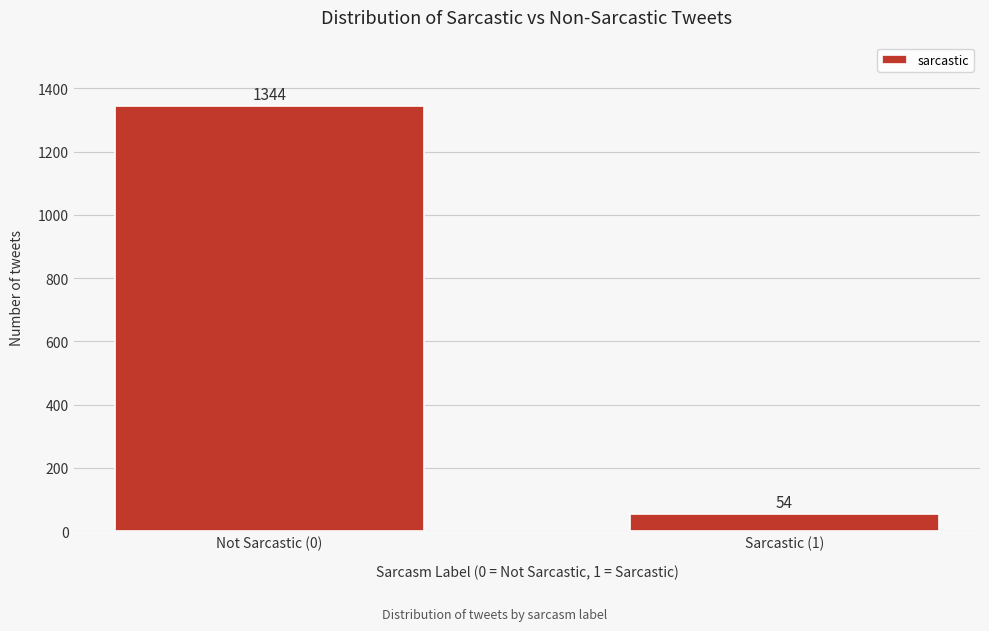

Reading right to left, what are all the values shown in this chart?

54	1344